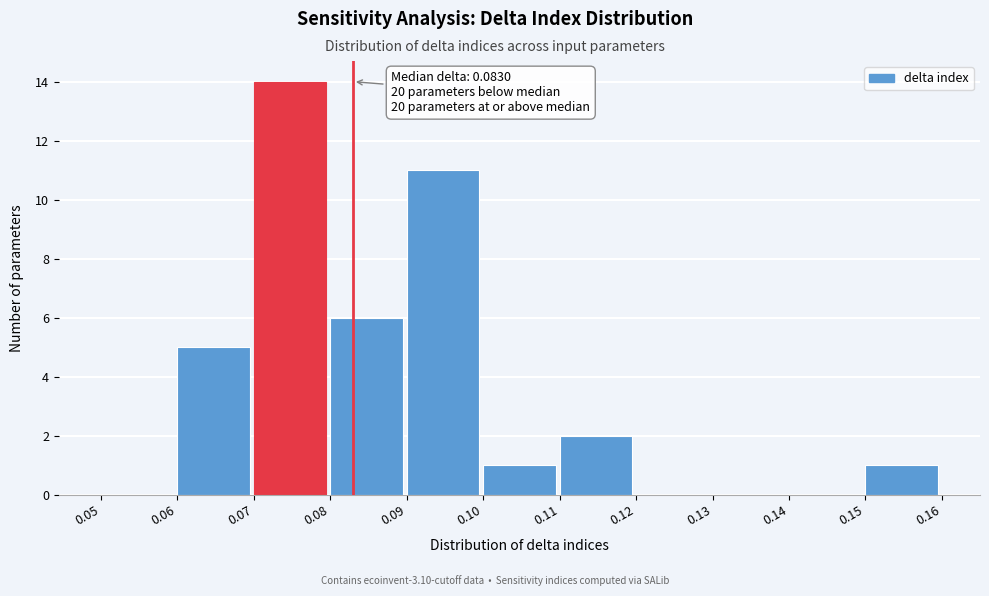

Over which range of the x-axis is the bar tallest?

0.07 to 0.08